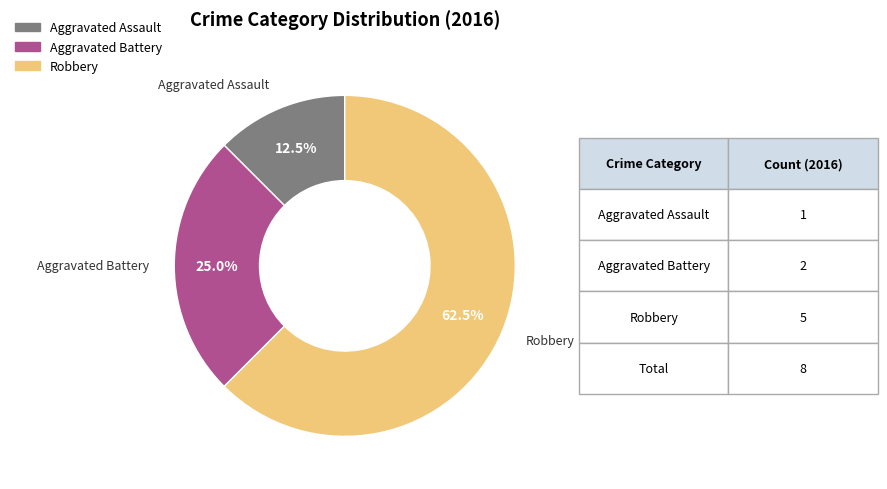

Rank the categories by value from lowest to highest.

Aggravated Assault, Aggravated Battery, Robbery